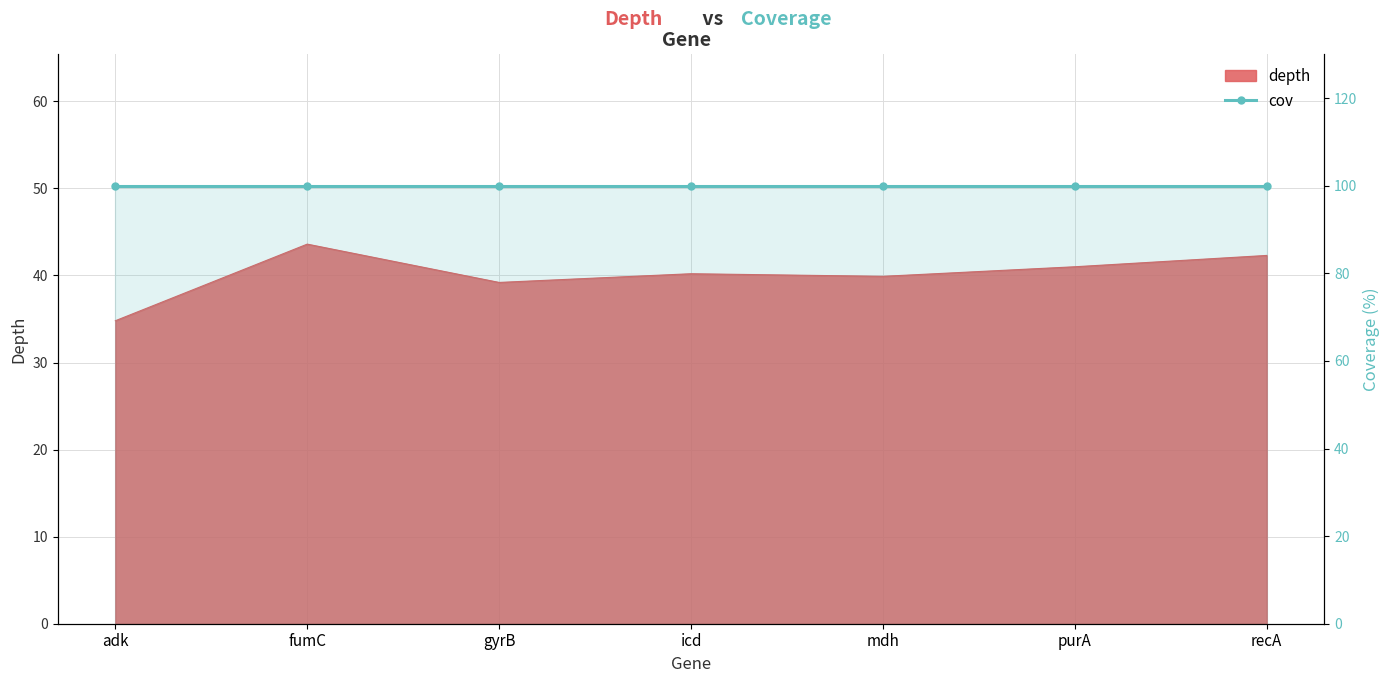

Which category has the lowest value across all series?

adk